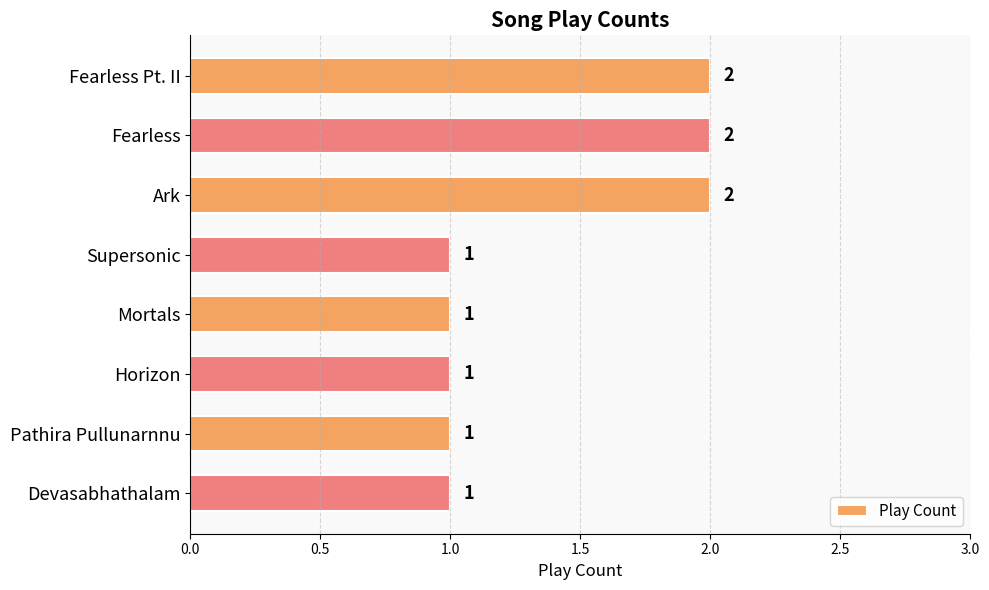

How many values are between 1 and 2?

8